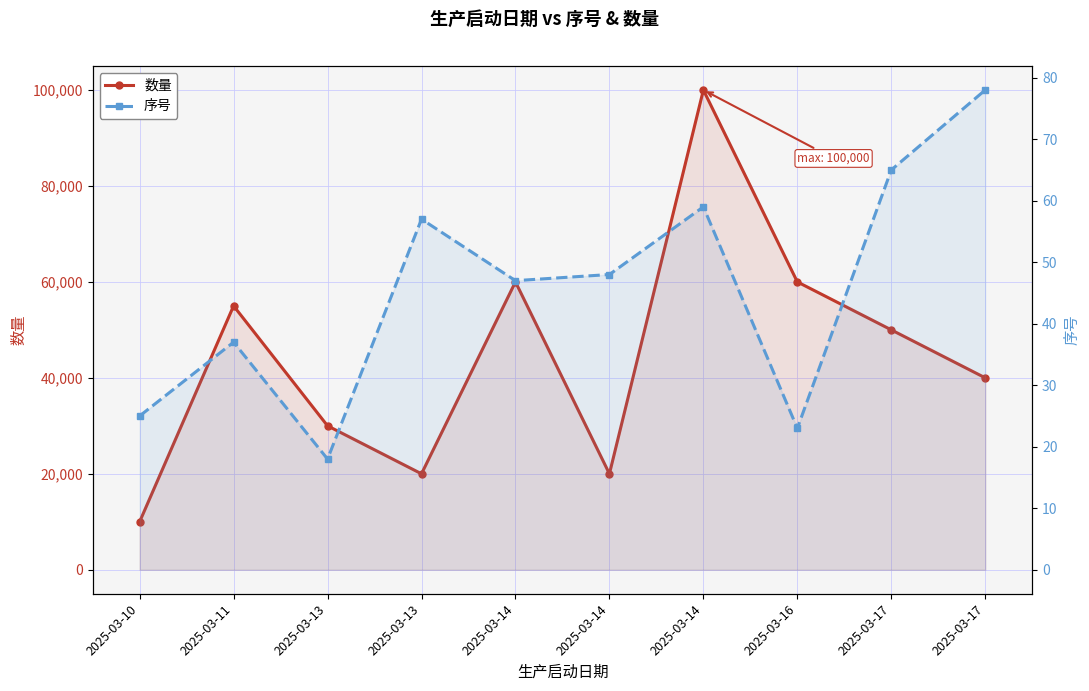

Which series has the largest total across all categories?

数量